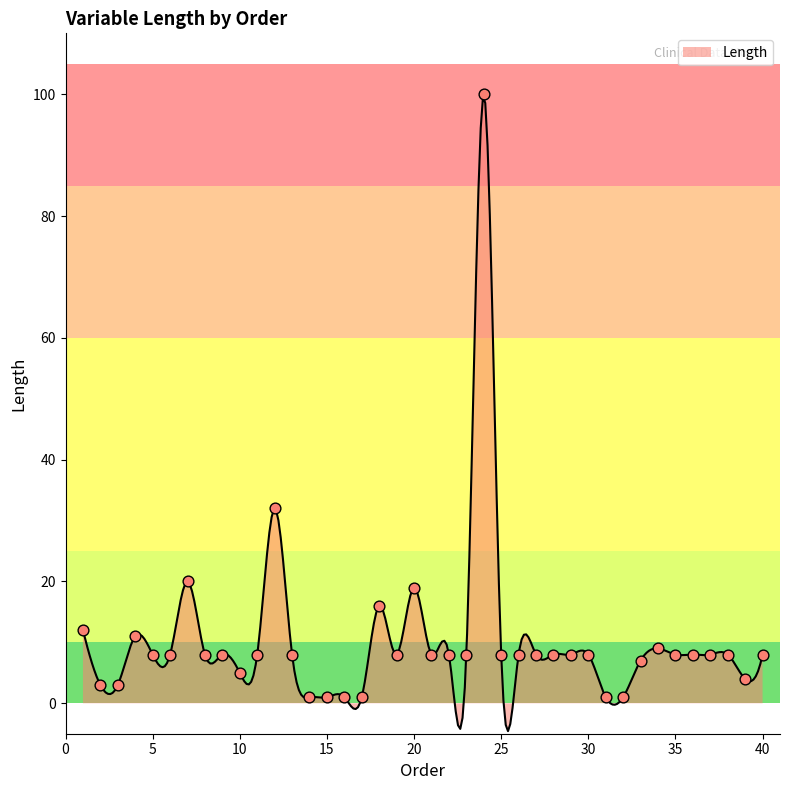

Approximately how many times larger is the value at 23 compared to 13?

1.0